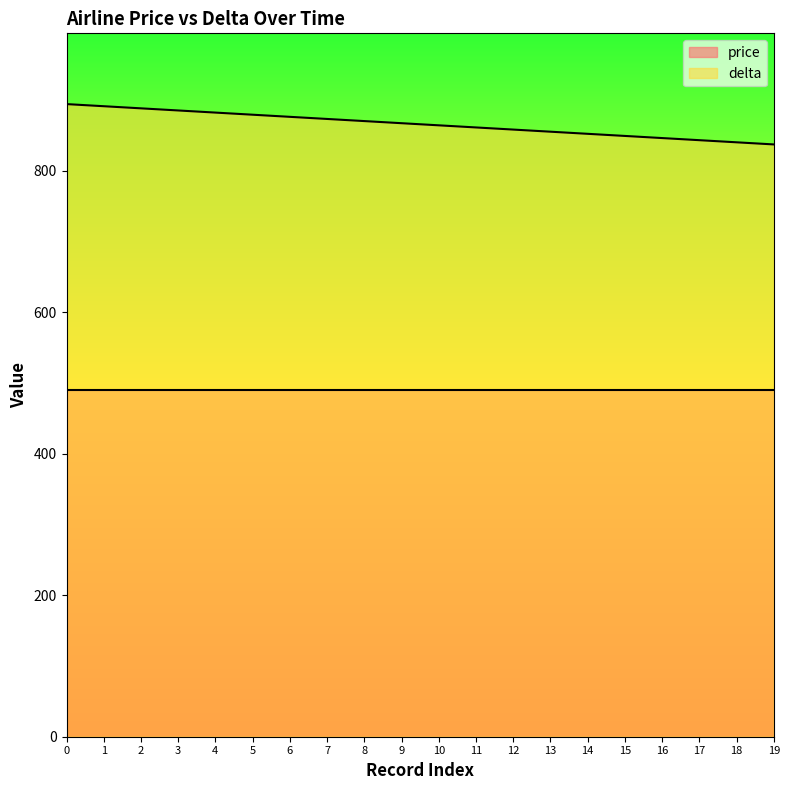

How many lines are shown in the chart?

2